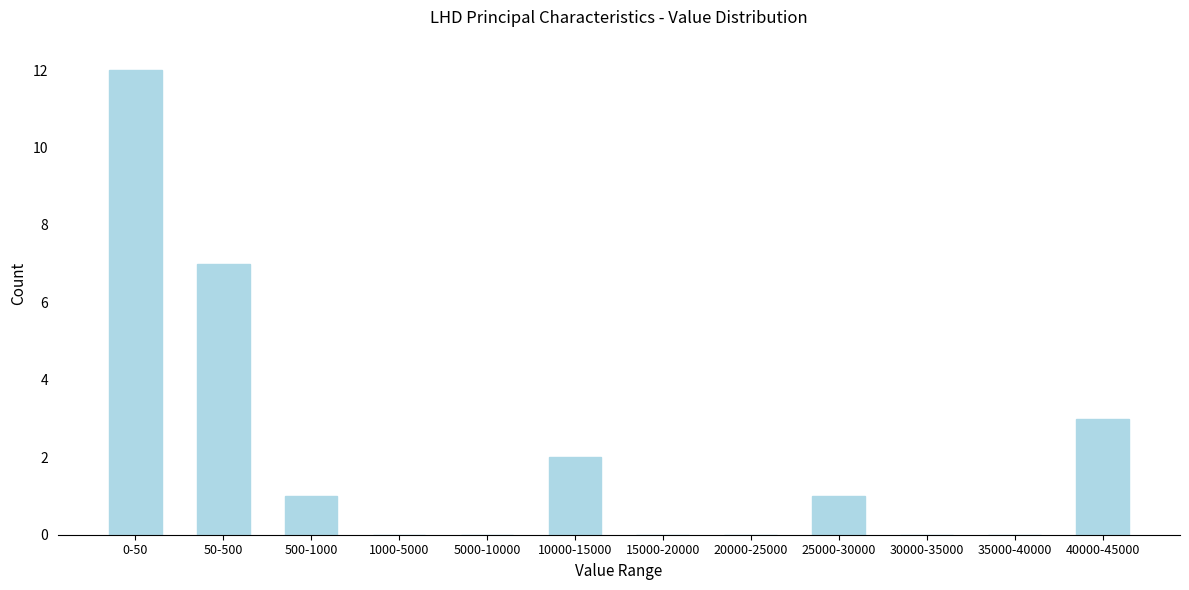

Reading left to right, transcribe all the data shown in this chart.

0-50=12	50-500=7	500-1000=1	1000-5000=0	5000-10000=0	10000-15000=2	15000-20000=0	20000-25000=0	25000-30000=1	30000-35000=0	35000-40000=0	40000-45000=3